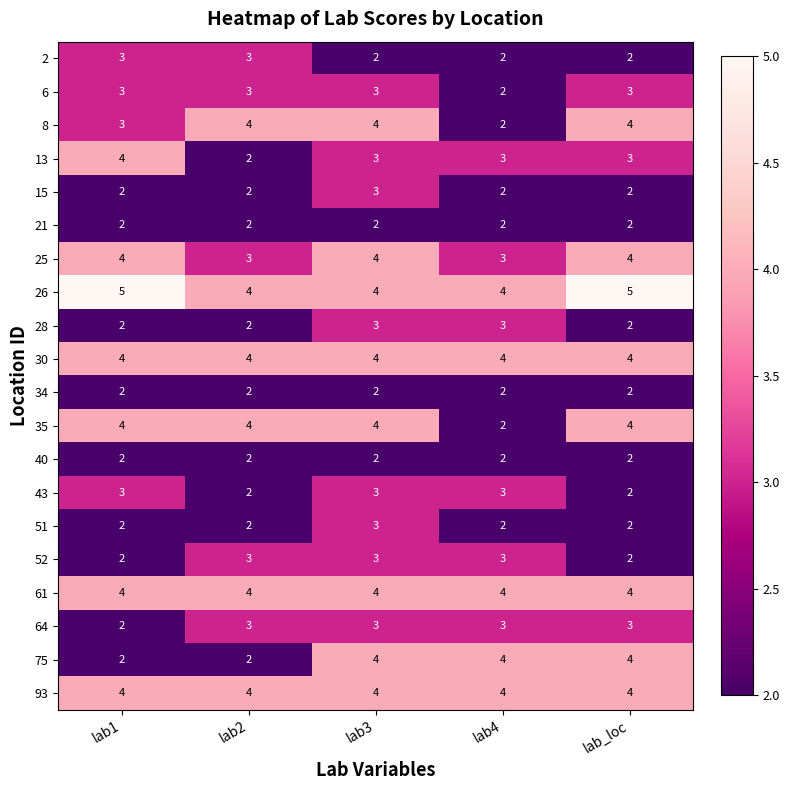

Count the 13 values in the range 3 to 4.

4